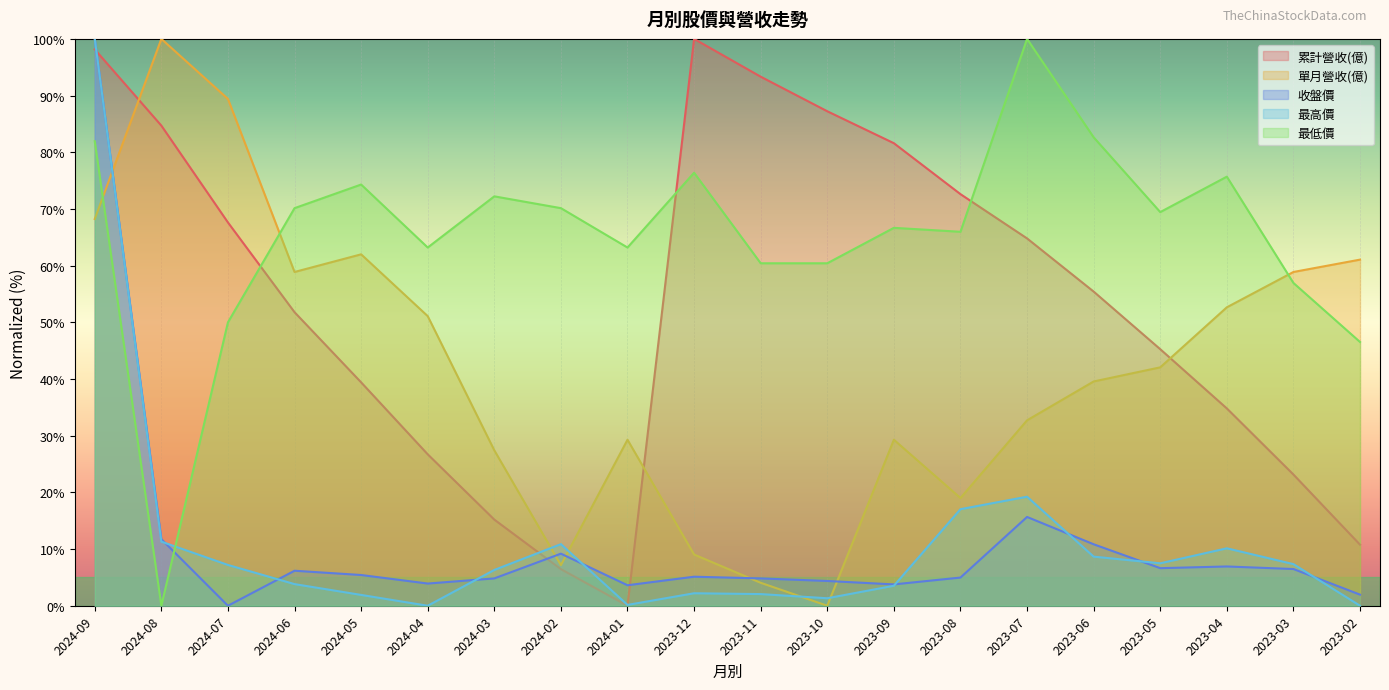

How many values in the 收盤價 series are below 5?

9